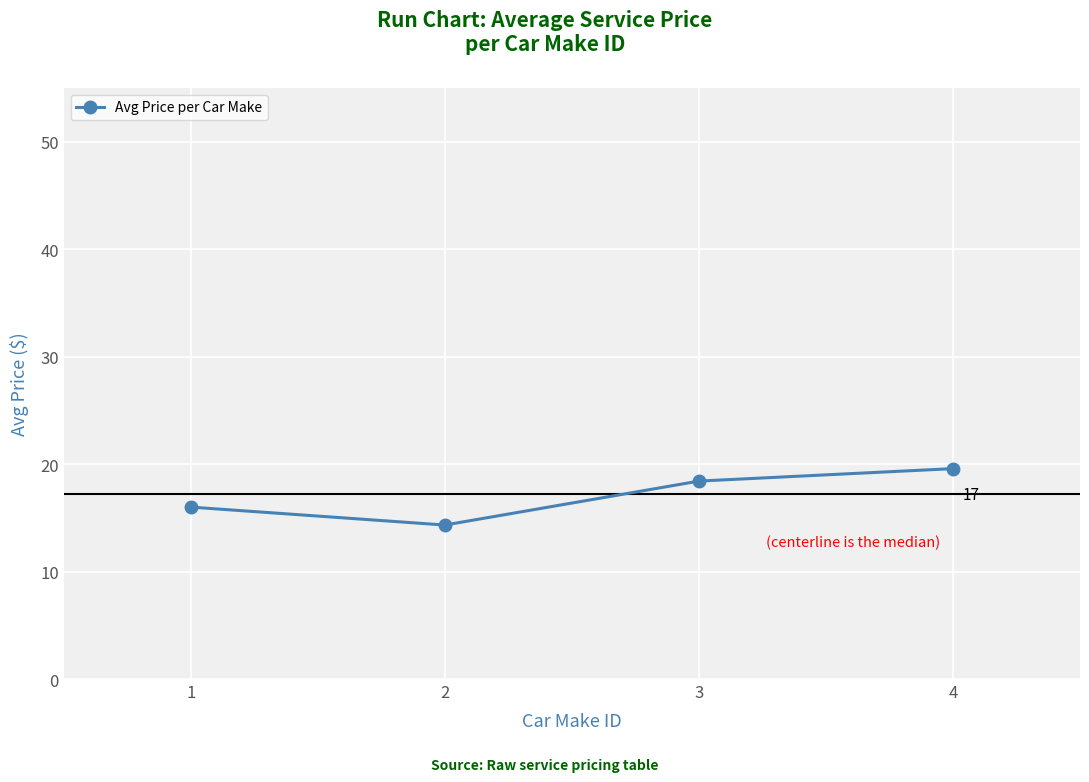

Does the chart display data point markers on the line(s)?

Yes